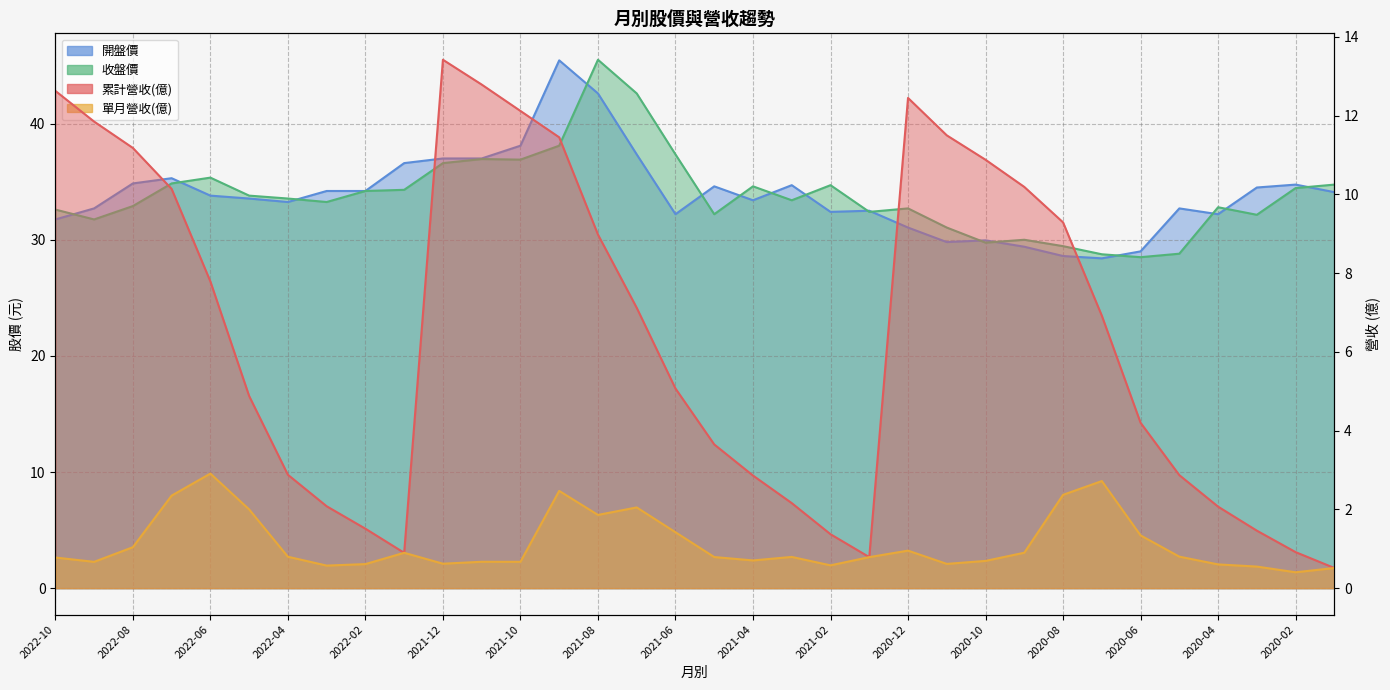

Reading right to left, transcribe all the data shown in this chart.

累計營收(億): 2020-01=0.5	2020-02=0.9	2020-03=1.5	2020-04=2.1	2020-05=2.9	2020-06=4.2	2020-07=6.9	2020-08=9.3	2020-09=10.2	2020-10=10.9	2020-11=11.5	2020-12=12.4	2021-01=0.8	2021-02=1.4	2021-03=2.2	2021-04=2.9	2021-05=3.6	2021-06=5.1	2021-07=7.1	2021-08=9.0	2021-09=11.4	2021-10=12.1	2021-11=12.8	2021-12=13.4	2022-01=0.9	2022-02=1.5	2022-03=2.1	2022-04=2.9	2022-05=4.9	2022-06=7.8	2022-07=10.1	2022-08=11.2	2022-09=11.8	2022-10=12.6
單月營收(億): 2020-01=0.5	2020-02=0.4	2020-03=0.5	2020-04=0.6	2020-05=0.8	2020-06=1.3	2020-07=2.7	2020-08=2.4	2020-09=0.9	2020-10=0.7	2020-11=0.6	2020-12=1.0	2021-01=0.8	2021-02=0.6	2021-03=0.8	2021-04=0.7	2021-05=0.8	2021-06=1.4	2021-07=2.0	2021-08=1.9	2021-09=2.5	2021-10=0.7	2021-11=0.7	2021-12=0.6	2022-01=0.9	2022-02=0.6	2022-03=0.6	2022-04=0.8	2022-05=2.0	2022-06=2.9	2022-07=2.4	2022-08=1.0	2022-09=0.7	2022-10=0.8
開盤價: 2020-01=34.1	2020-02=34.8	2020-03=34.5	2020-04=32.2	2020-05=32.7	2020-06=29.0	2020-07=28.4	2020-08=28.6	2020-09=29.4	2020-10=29.9	2020-11=29.8	2020-12=31.1	2021-01=32.5	2021-02=32.4	2021-03=34.7	2021-04=33.4	2021-05=34.6	2021-06=32.2	2021-07=37.4	2021-08=42.6	2021-09=45.5	2021-10=38.1	2021-11=37.0	2021-12=37.0	2022-01=36.6	2022-02=34.2	2022-03=34.2	2022-04=33.2	2022-05=33.5	2022-06=33.8	2022-07=35.3	2022-08=34.9	2022-09=32.7	2022-10=31.8
收盤價: 2020-01=34.8	2020-02=34.5	2020-03=32.1	2020-04=32.8	2020-05=28.8	2020-06=28.5	2020-07=28.8	2020-08=29.4	2020-09=30.0	2020-10=29.8	2020-11=31.1	2020-12=32.7	2021-01=32.4	2021-02=34.7	2021-03=33.4	2021-04=34.6	2021-05=32.2	2021-06=37.4	2021-07=42.6	2021-08=45.5	2021-09=38.1	2021-10=36.9	2021-11=37.0	2021-12=36.6	2022-01=34.3	2022-02=34.2	2022-03=33.2	2022-04=33.5	2022-05=33.8	2022-06=35.4	2022-07=34.9	2022-08=32.9	2022-09=31.8	2022-10=32.6